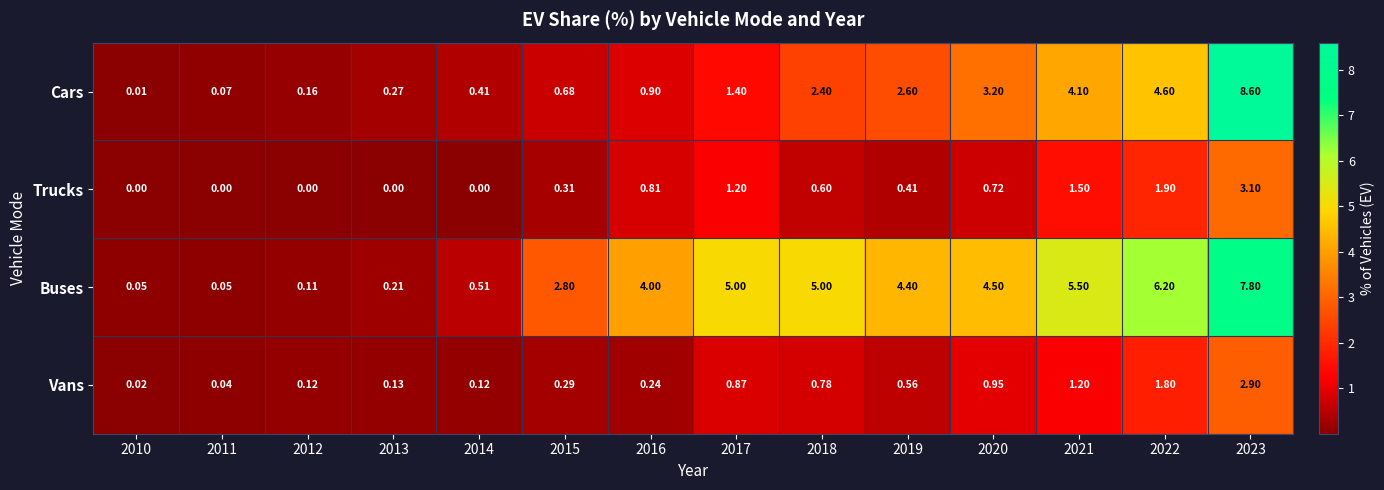

Which series has the largest total across all categories?

Buses